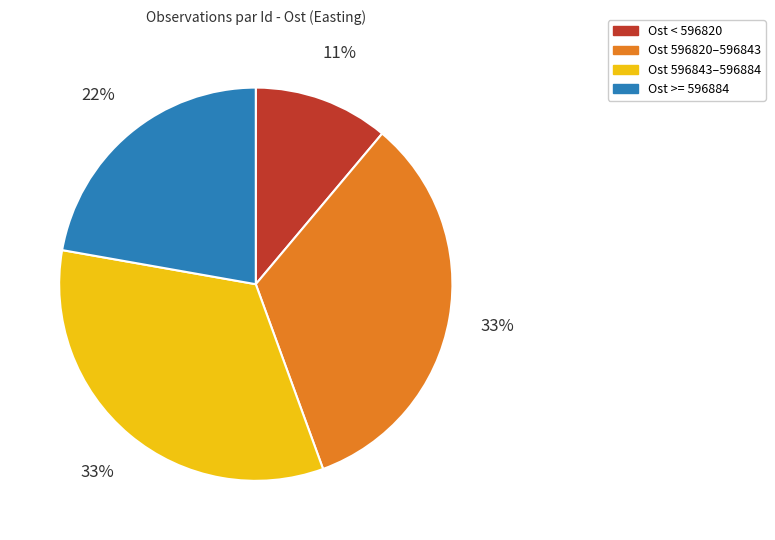

To the nearest percent, what is the difference between the largest and smallest slice percentages?

22%